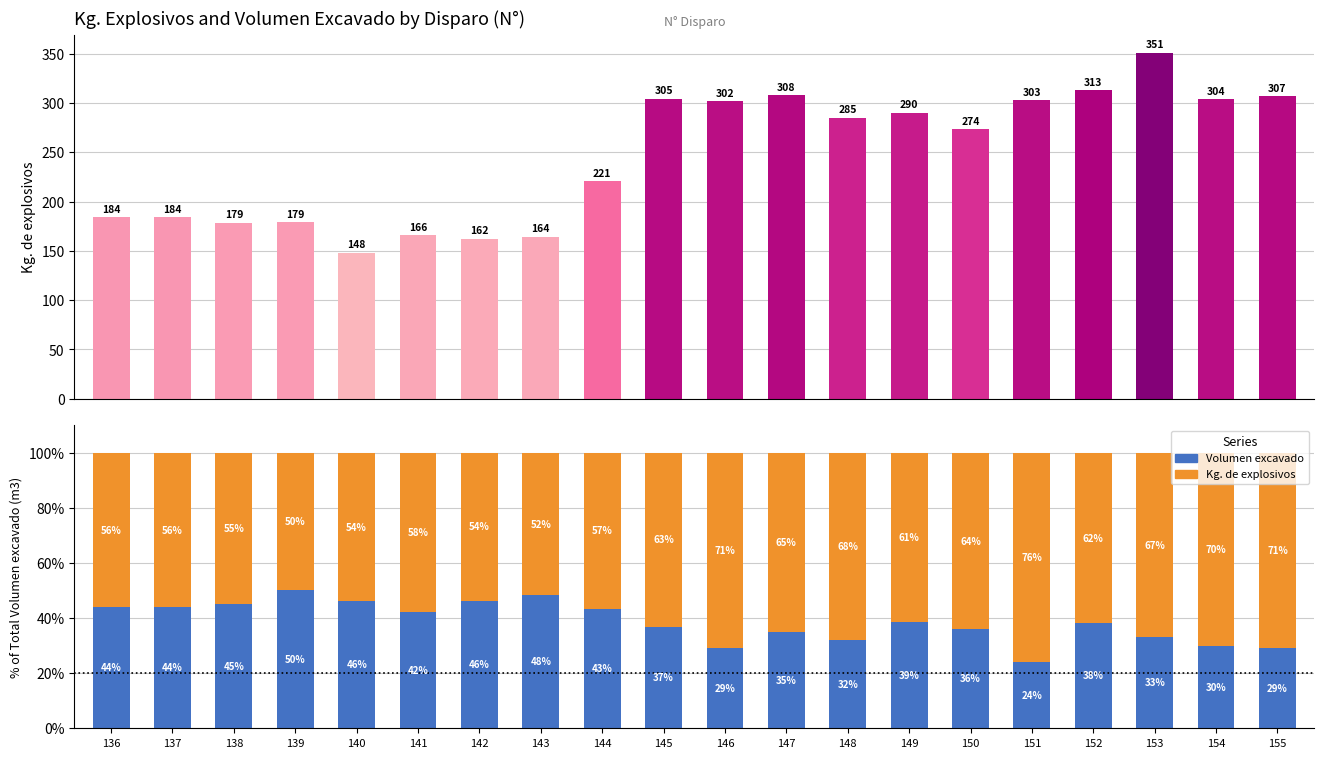

Reading left to right, transcribe all the data shown in this chart.

Kg. de explosivos: 136=56.0	137=56.0	138=54.9	139=49.7	140=53.9	141=57.9	142=53.8	143=51.7	144=56.6	145=63.1	146=70.9	147=65.0	148=68.0	149=61.4	150=64.1	151=76.0	152=61.8	153=66.9	154=70.3	155=70.8
Volumen excavado: 136=44.0	137=44.0	138=45.1	139=50.3	140=46.1	141=42.1	142=46.2	143=48.3	144=43.4	145=36.9	146=29.1	147=35.0	148=32.0	149=38.6	150=35.9	151=24.0	152=38.2	153=33.1	154=29.7	155=29.2